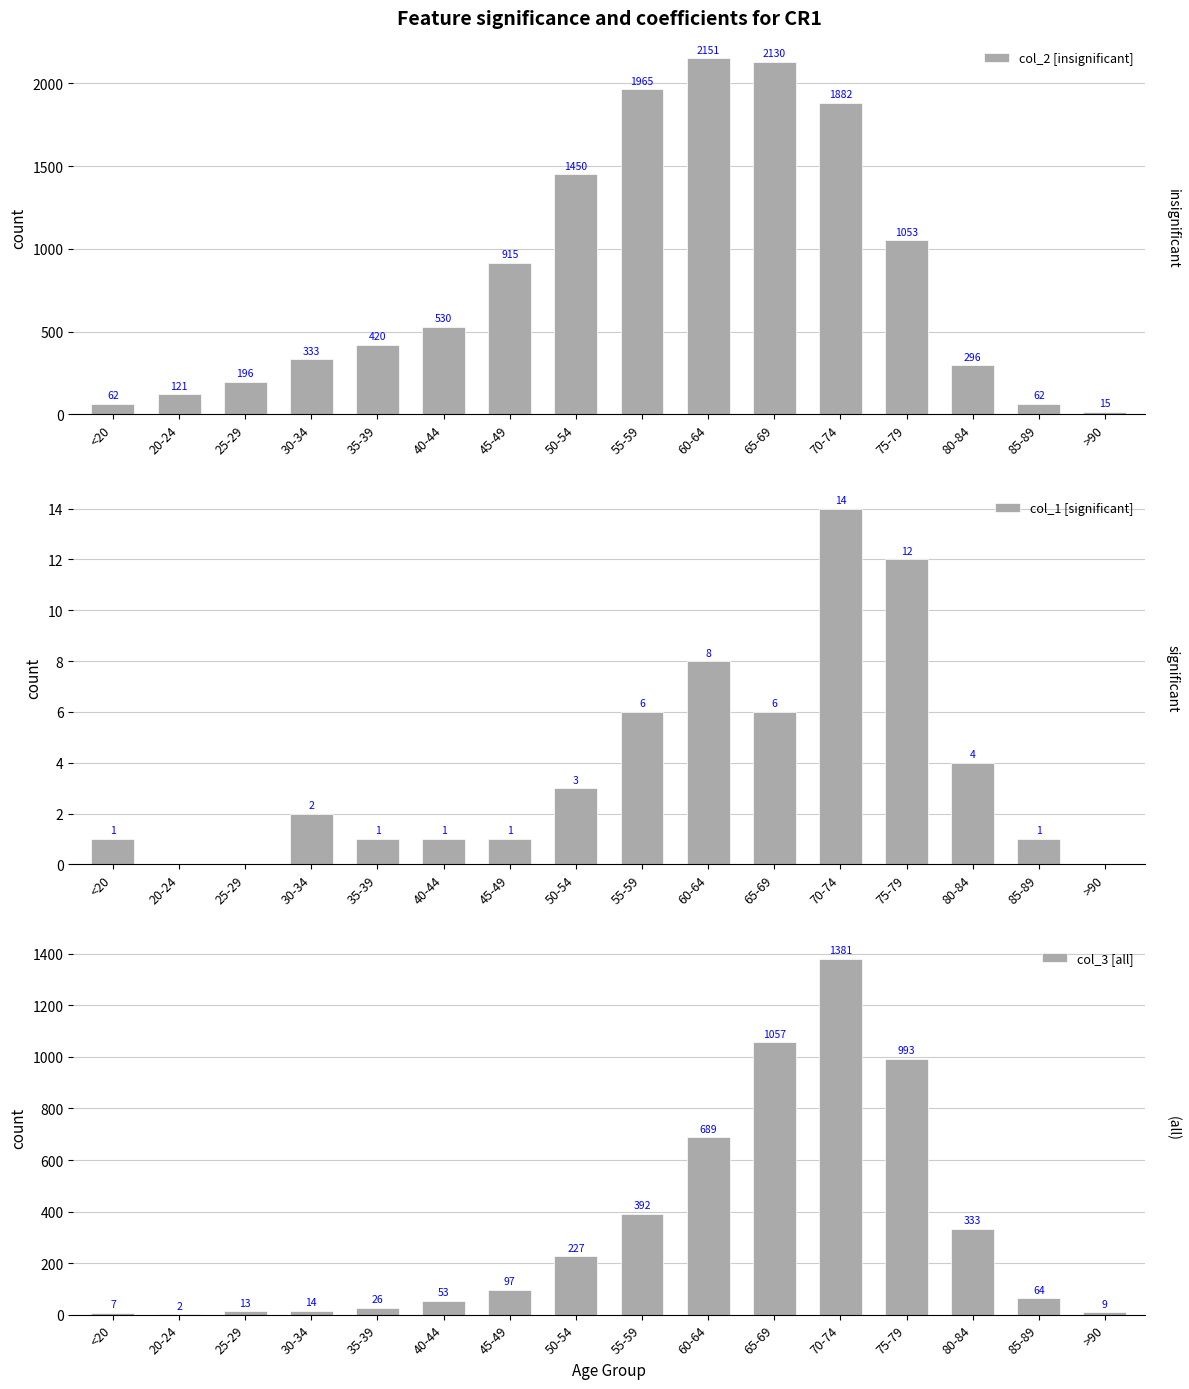

How many data points does each series have?

16